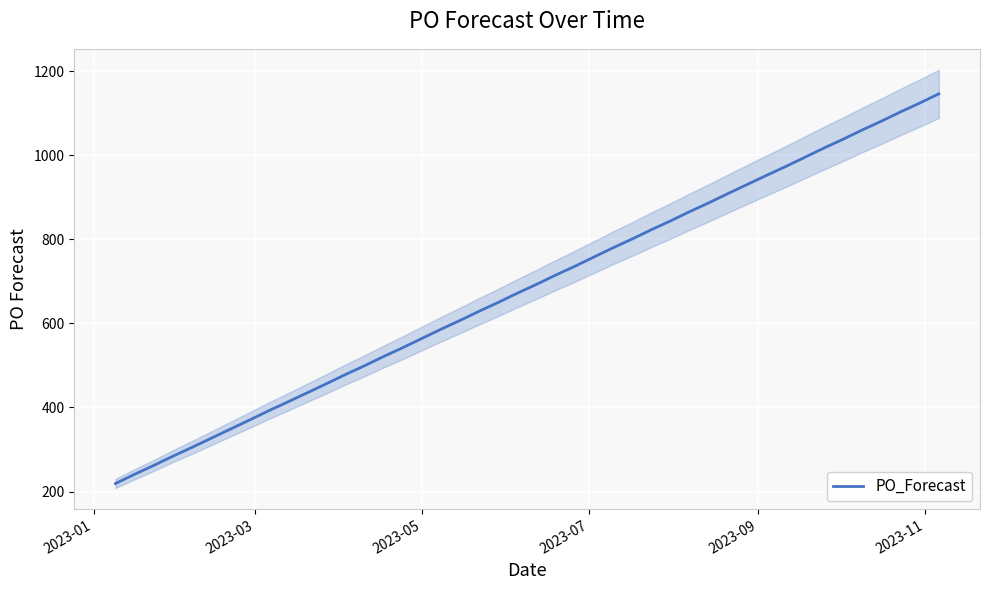

What is the minimum value for PO_Forecast?

219